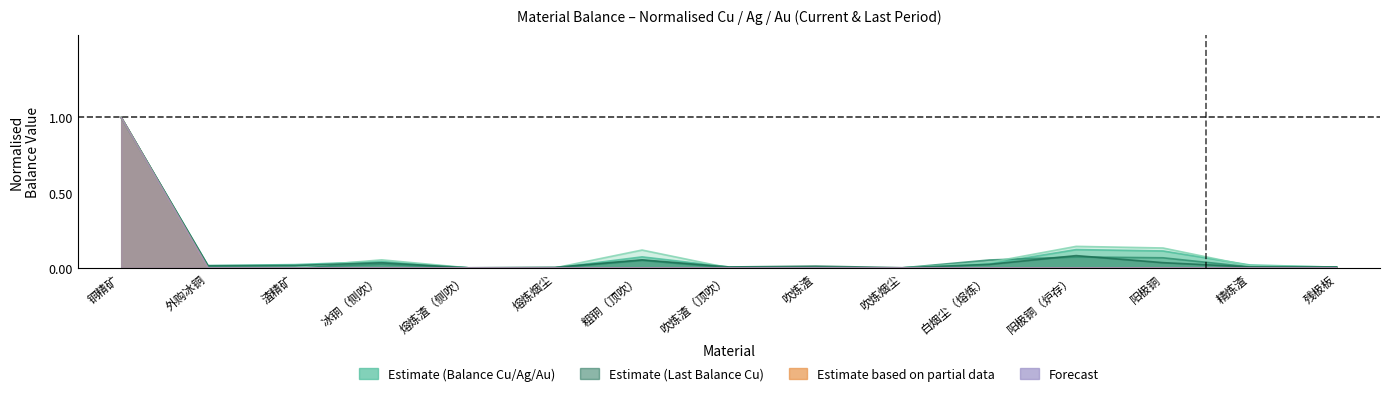

The value of currentBalanceAg at 冰铜（侧吹） is 0.0. True or false?

True